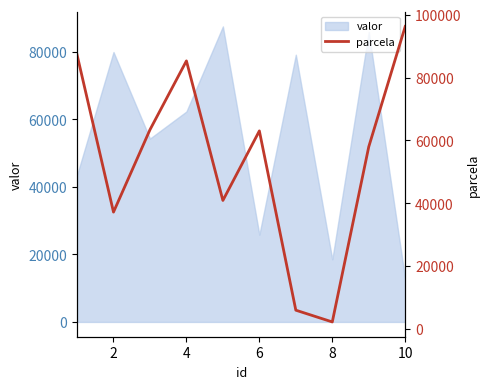

The value of valor at 6 is 41695. True or false?

False